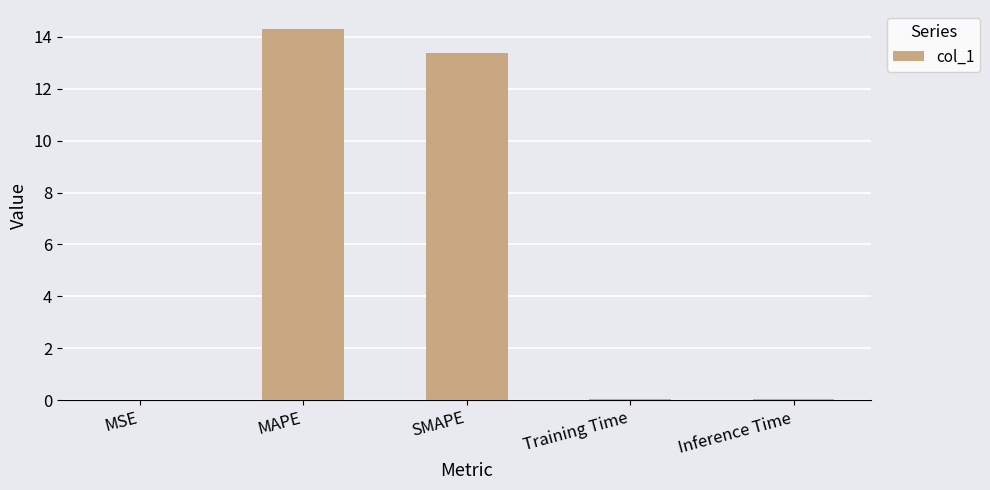

Is it true that the value at MSE is 0.0?

True